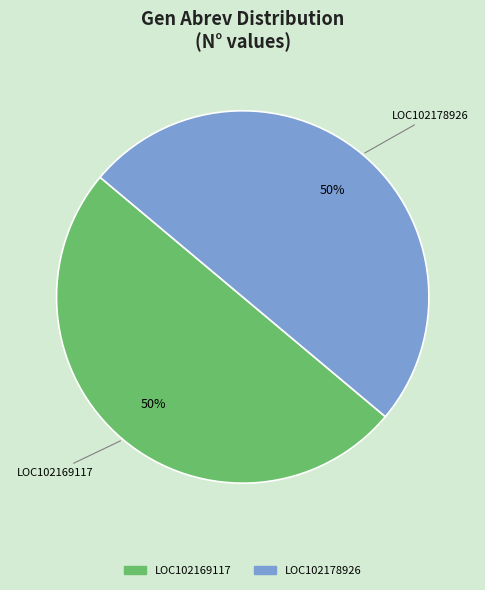

True or false: LOC102178926 accounts for 90% of the total.

False